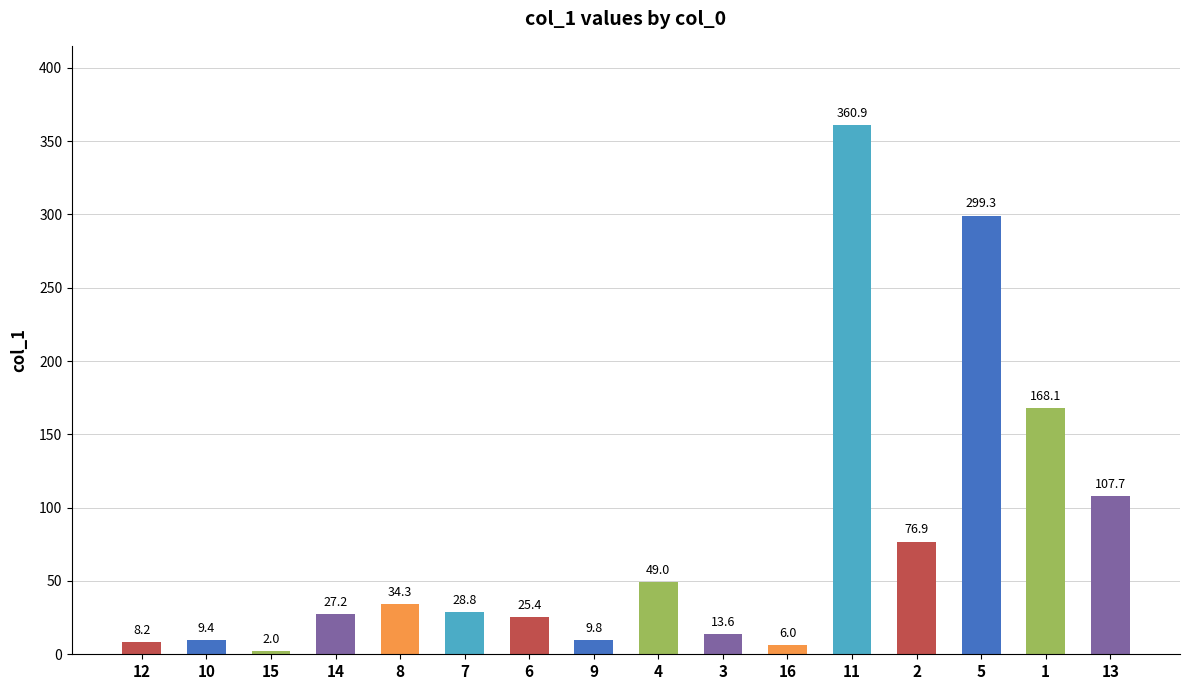

Which has a higher value, 14 or 1?

1